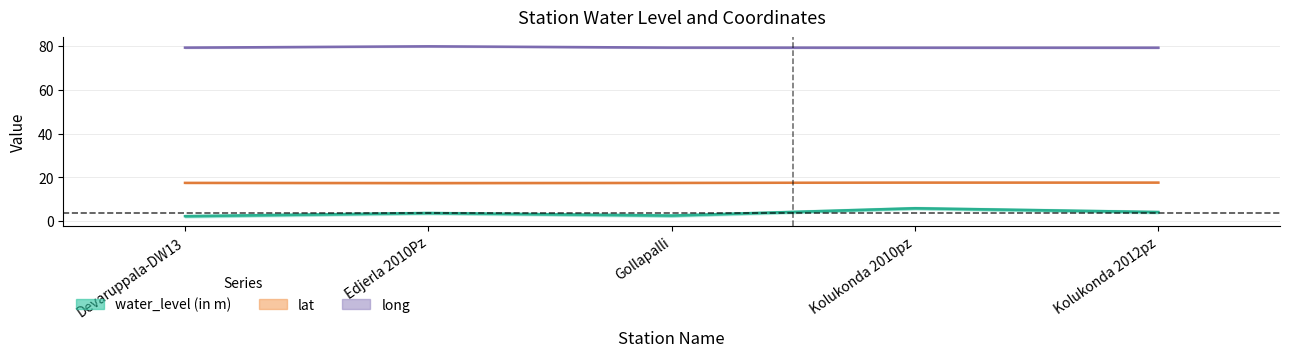

What position from the left is Kolukonda 2012pz?

5